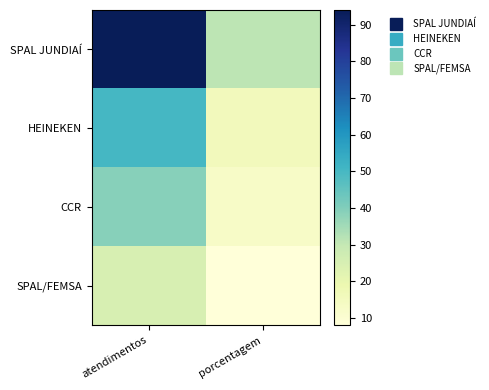

Reading left to right, what are all the values shown in this chart?

SPAL JUNDIAÍ: atendimentos=94	porcentagem=31
HEINEKEN: atendimentos=50	porcentagem=16
CCR: atendimentos=39	porcentagem=13
SPAL/FEMSA: atendimentos=25	porcentagem=8